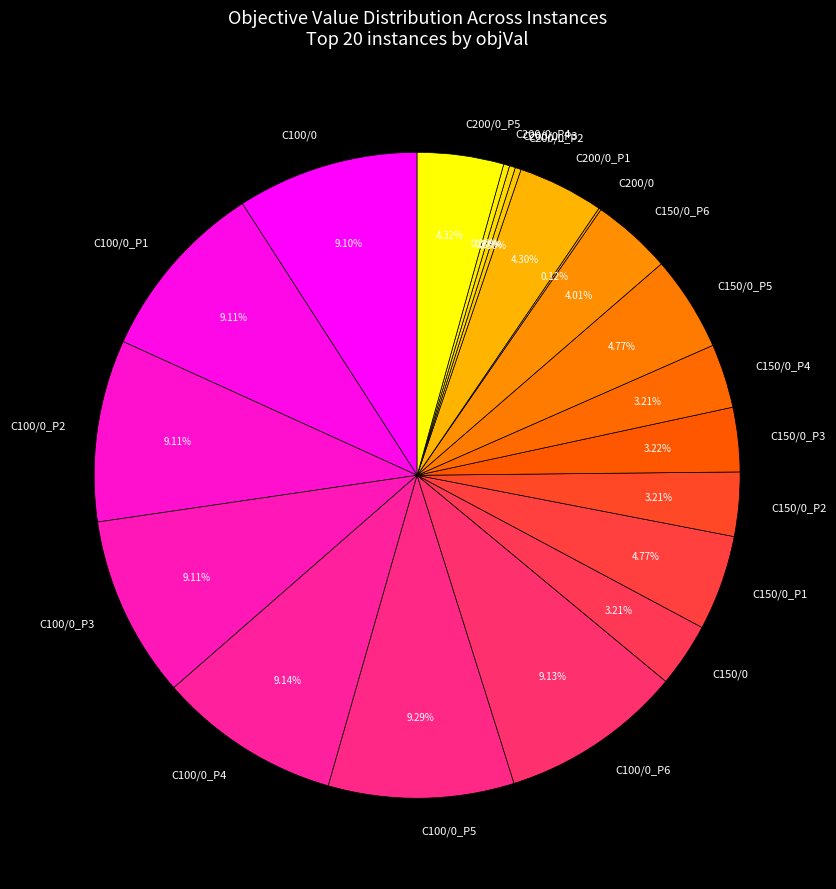

Is there any slice that represents more than half of the pie?

No